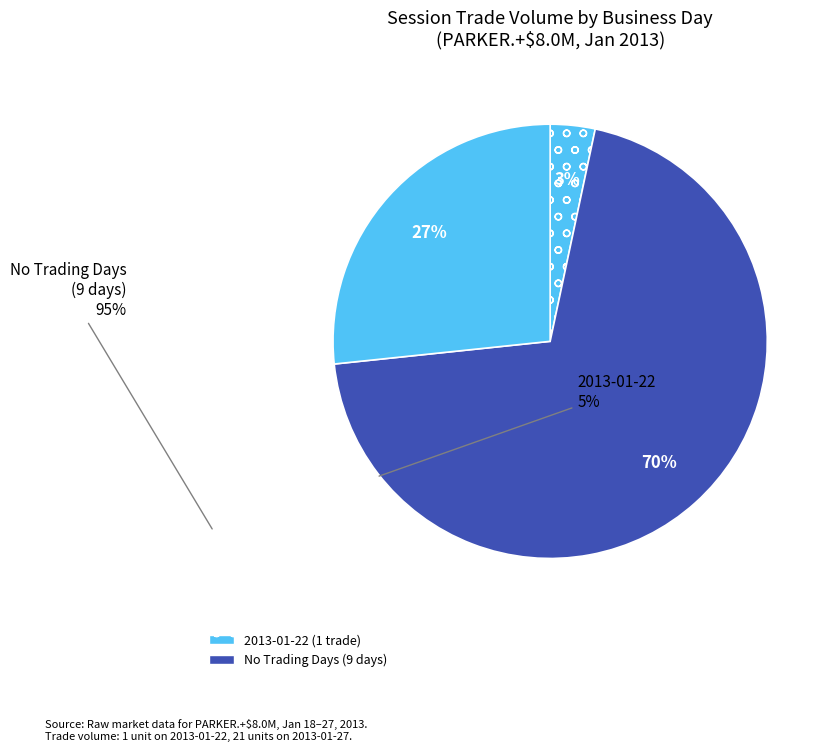

How many slices are in this pie chart?

3